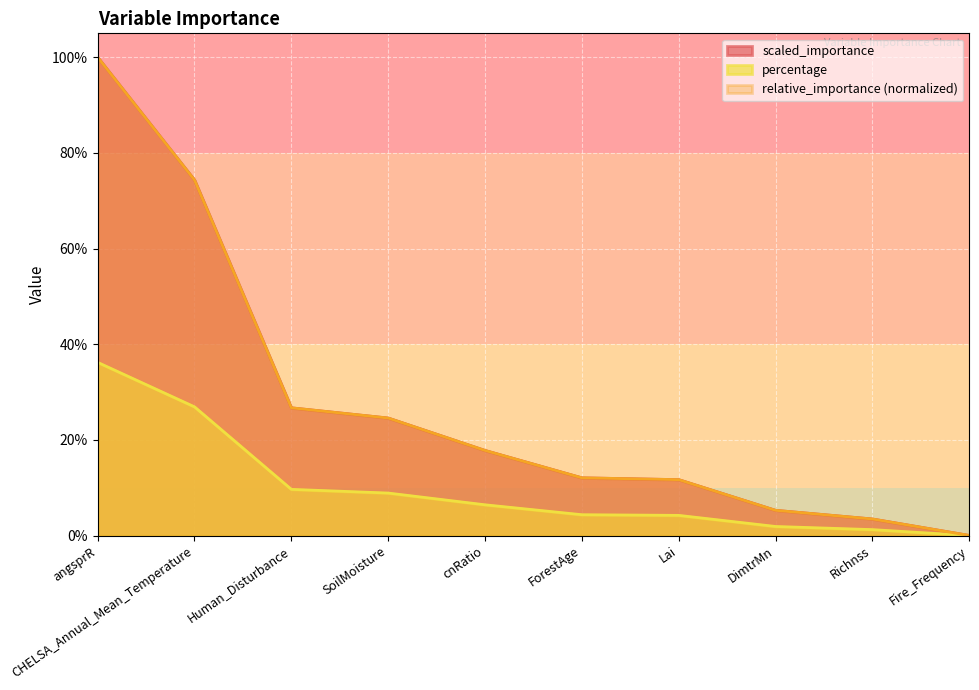

True or false: percentage and scaled_importance intersect in this chart.

False